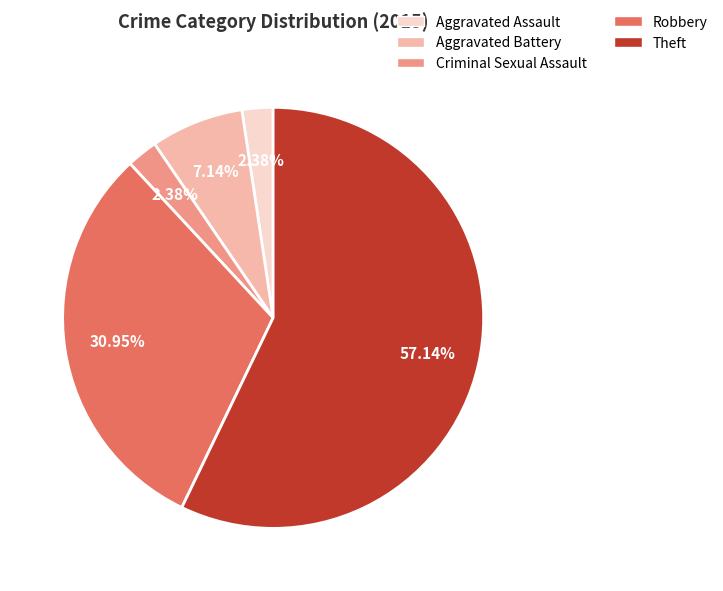

Does Robbery represent more than half of the total?

No